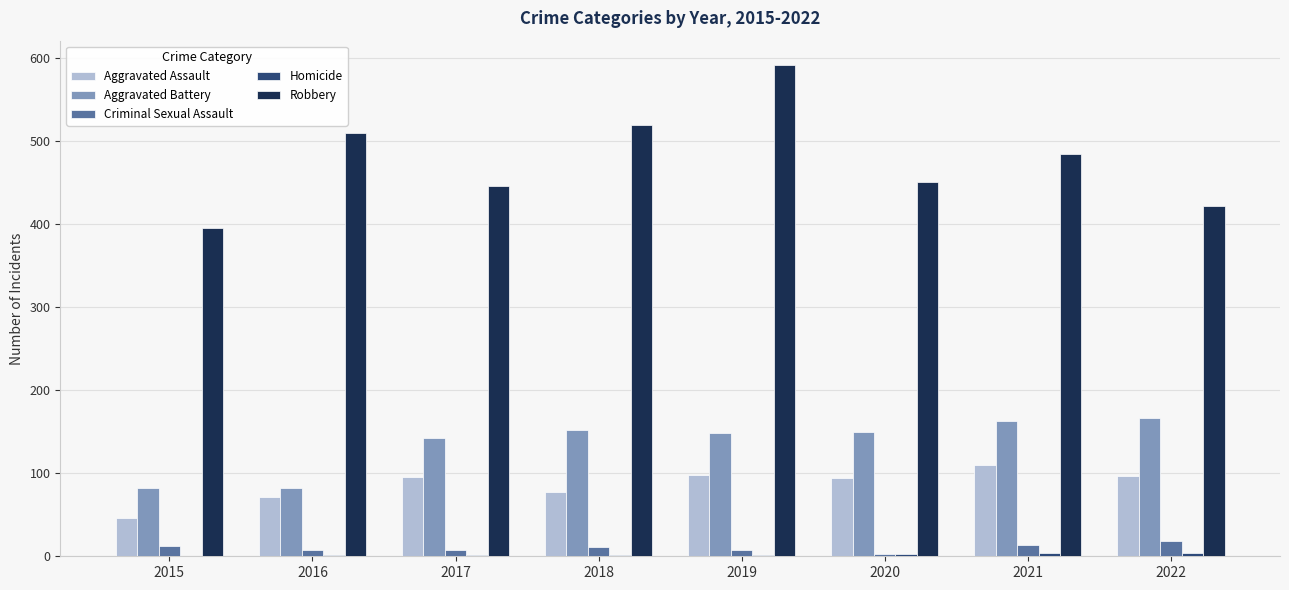

At which label is Robbery closest to 493?

2021